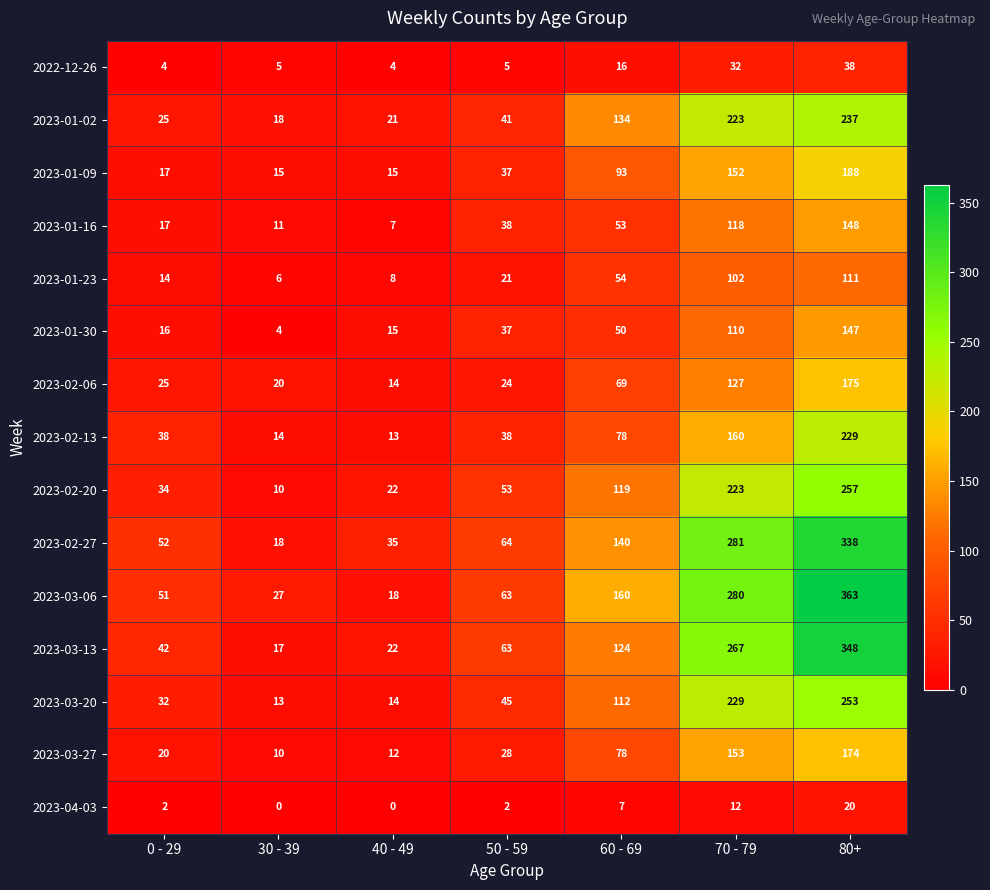

At which category is the sum across all series the highest?

80+